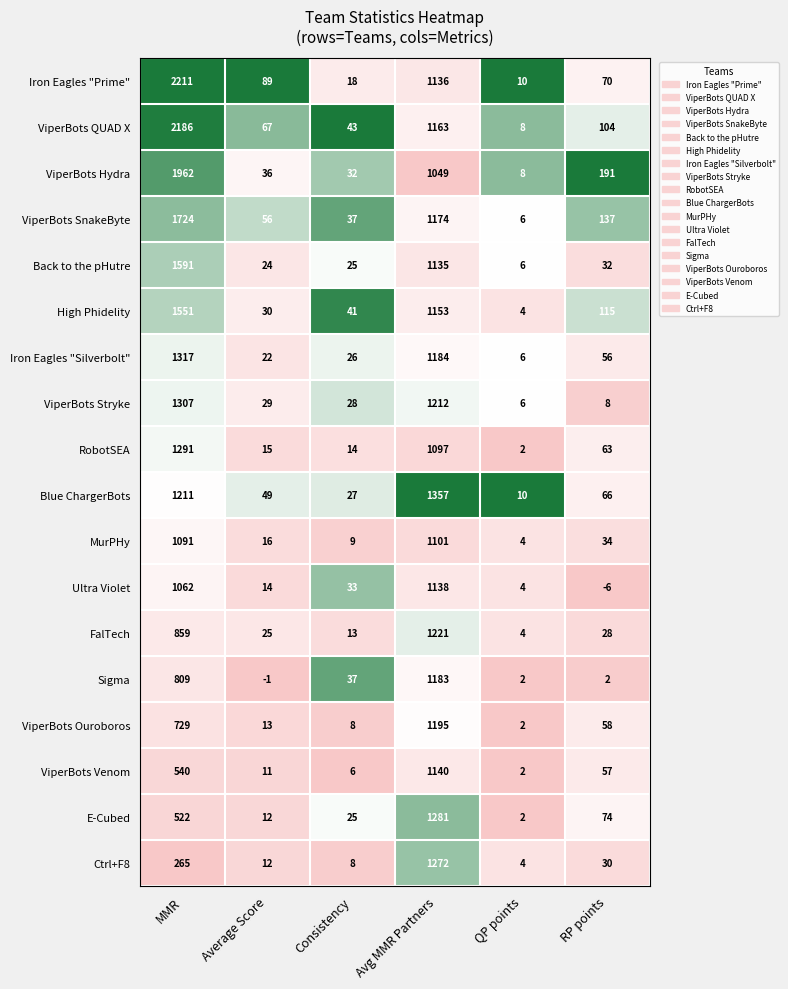

How many data points in Blue ChargerBots are less than 66?

3